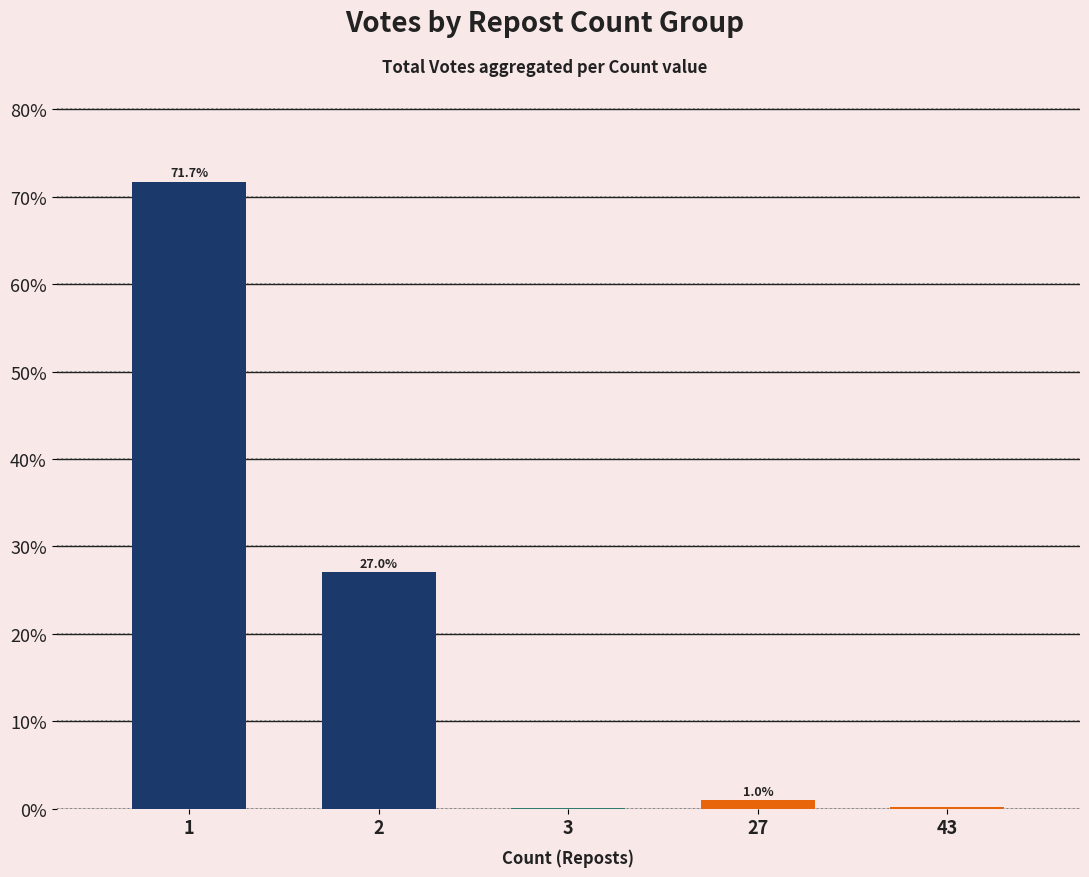

Which has a higher value, 27 or 1?

1